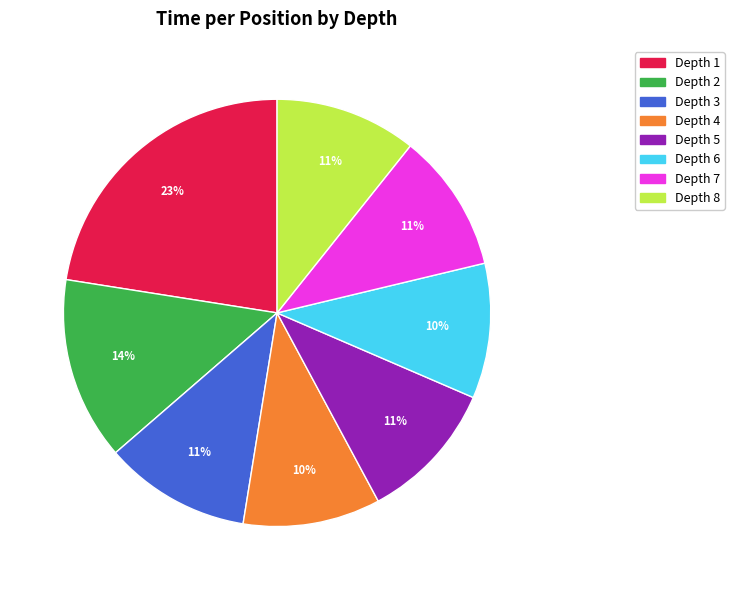

How many slices are in this pie chart?

8